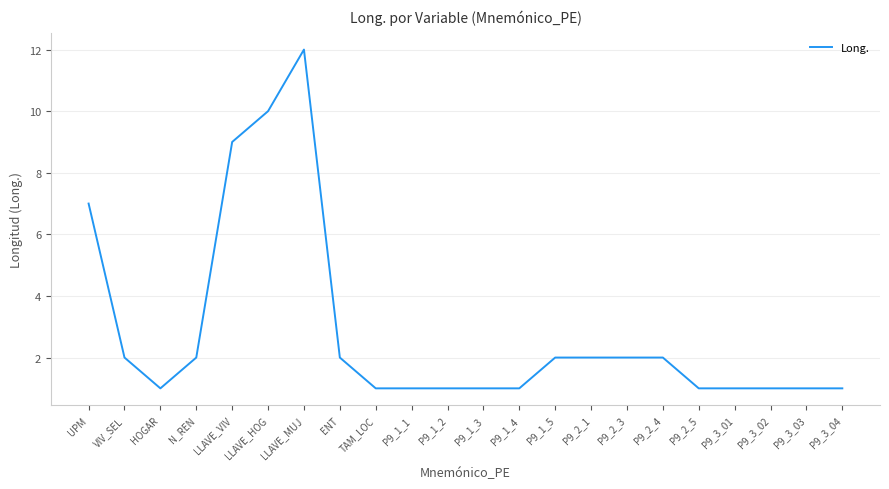

What is the difference between the maximum and minimum values?

11